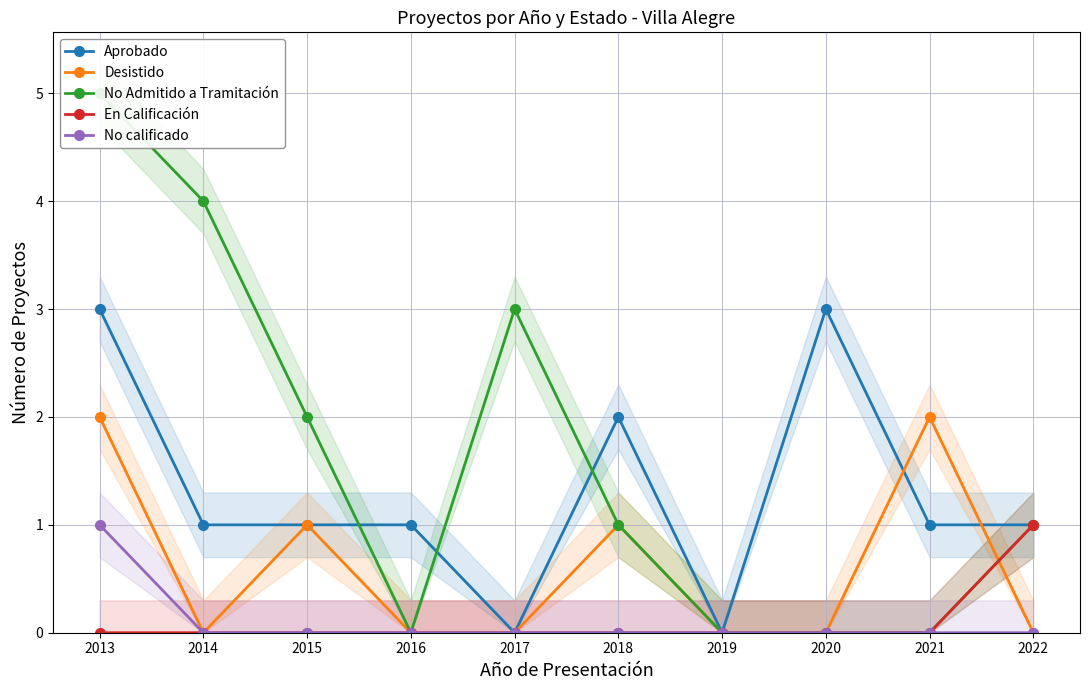

At how many categories does at least one series exceed 0?

9